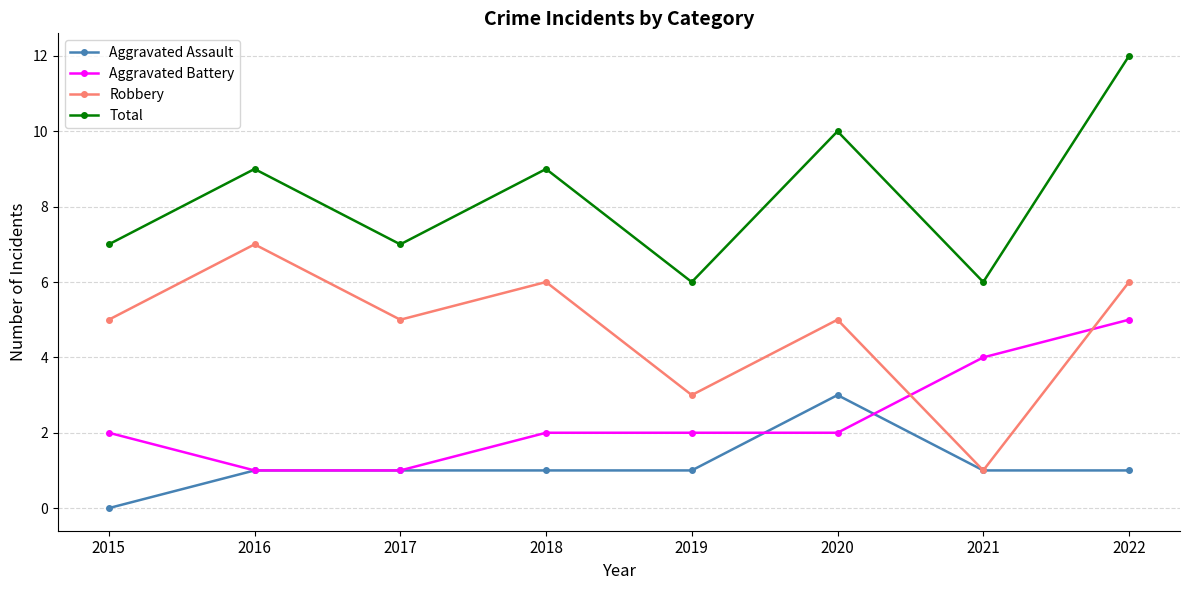

What is the difference between the second highest and minimum values in the Aggravated Assault series?

1